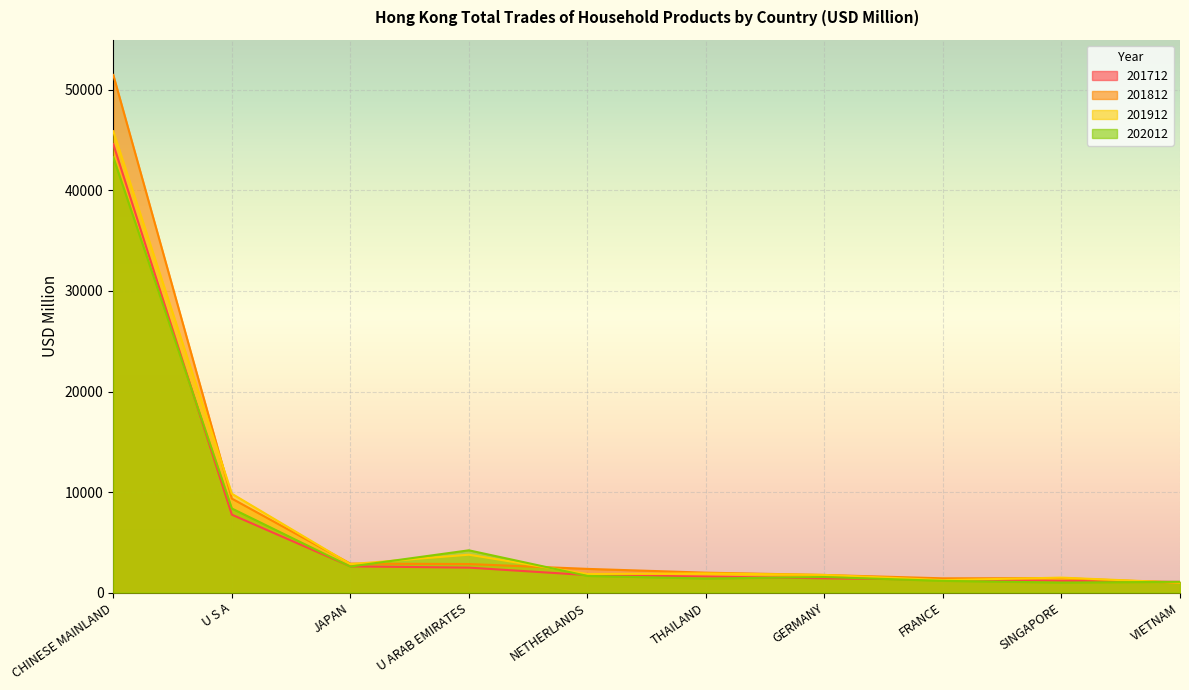

At which category is the sum across all series the highest?

CHINESE MAINLAND